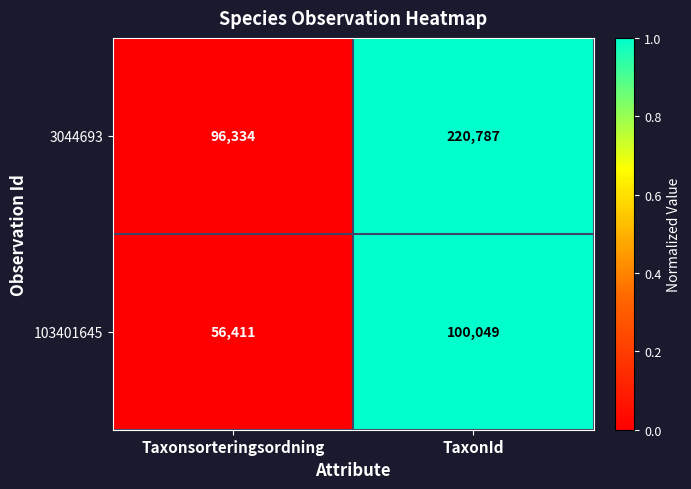

What is the smallest value displayed?

56411